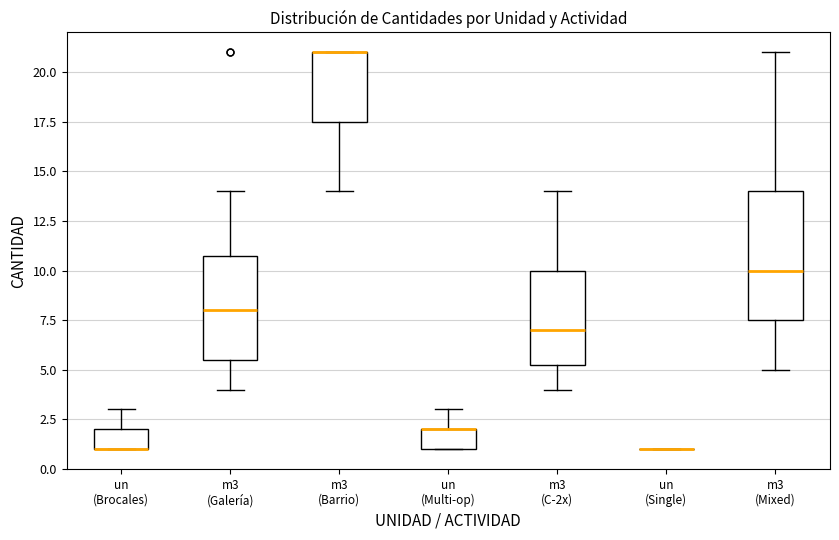

Reading left to right, read every box against the y-axis: the position of its median line, the range the box covers, and the ends of its whiskers. The values are not printed on the chart, so give them approximately, as read against the axis.

un (Brocales): median 1.0 (drawn on the box's lower edge), box 1.0 to 2.0, whiskers 1.0 to 3.0
m3 (Galería): median 8.0, box 5.5 to 11.0, whiskers 4.0 to 14.0
m3 (Barrio): median 21.0 (drawn on the box's upper edge), box 17.5 to 21.0, whiskers 14.0 to 21.0
un (Multi-op): median 2.0 (drawn on the box's upper edge), box 1.0 to 2.0, whiskers 1.0 to 3.0
m3 (C-2x): median 7.0, box 5.5 to 10.0, whiskers 4.0 to 14.0
un (Single): box collapsed to a line at 1.0, whiskers 1.0 to 1.0
m3 (Mixed): median 10.0, box 7.5 to 14.0, whiskers 5.0 to 21.0